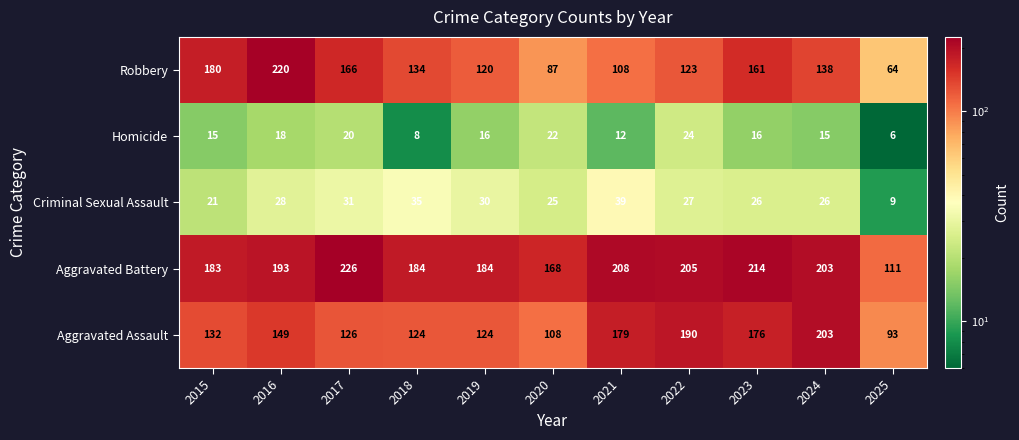

Rank the series at 2015 from lowest to highest value.

Homicide, Criminal Sexual Assault, Aggravated Assault, Robbery, Aggravated Battery